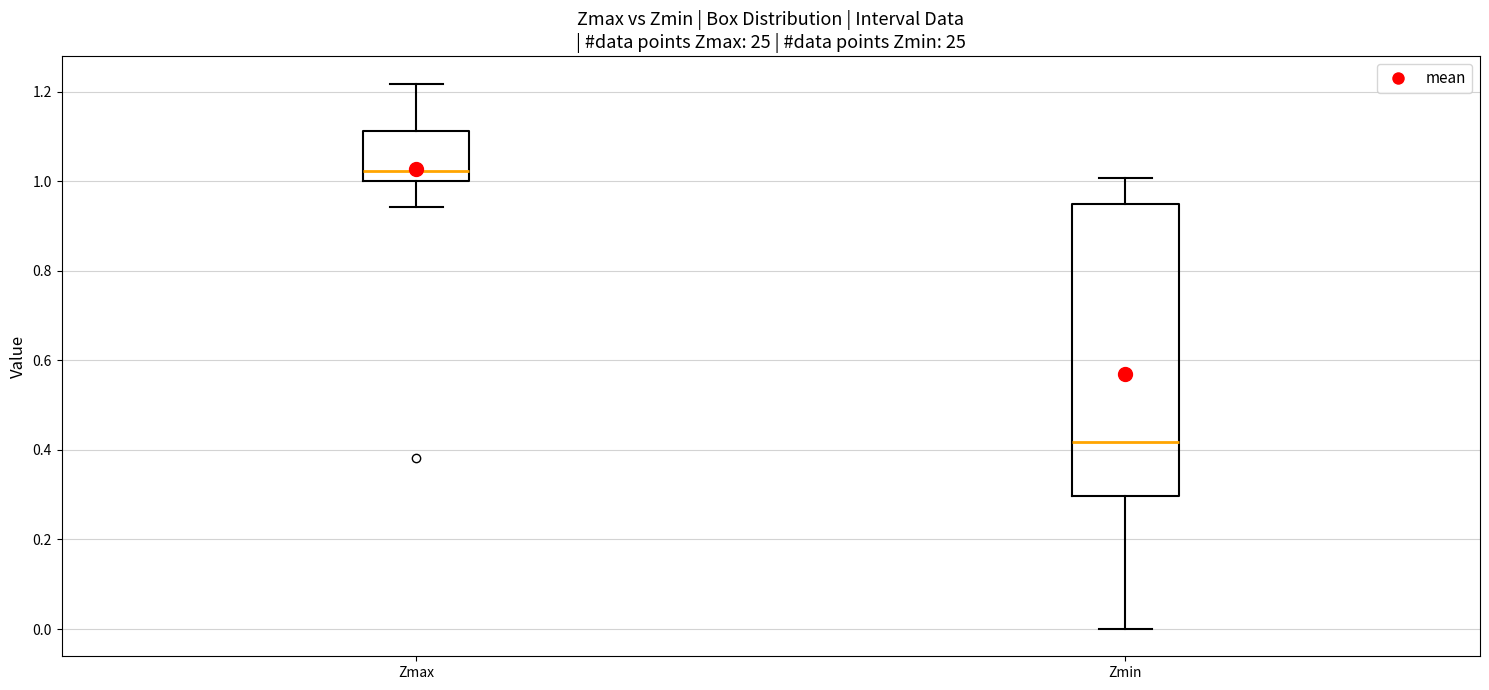

Comparing the boxes themselves (not the whiskers), which one is the tallest?

Zmin